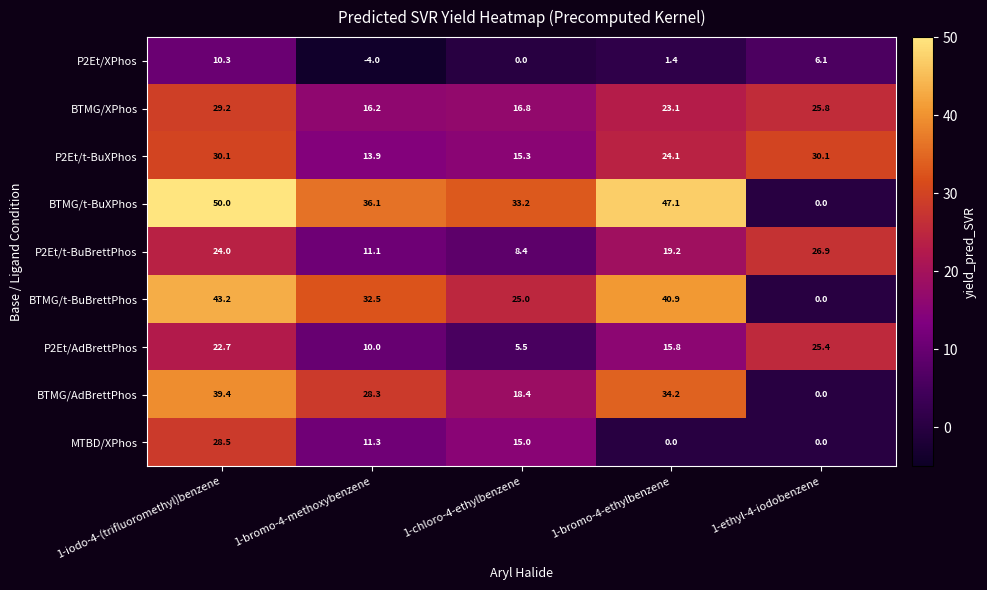

Which series has the largest range (max minus min)?

BTMG/t-BuXPhos